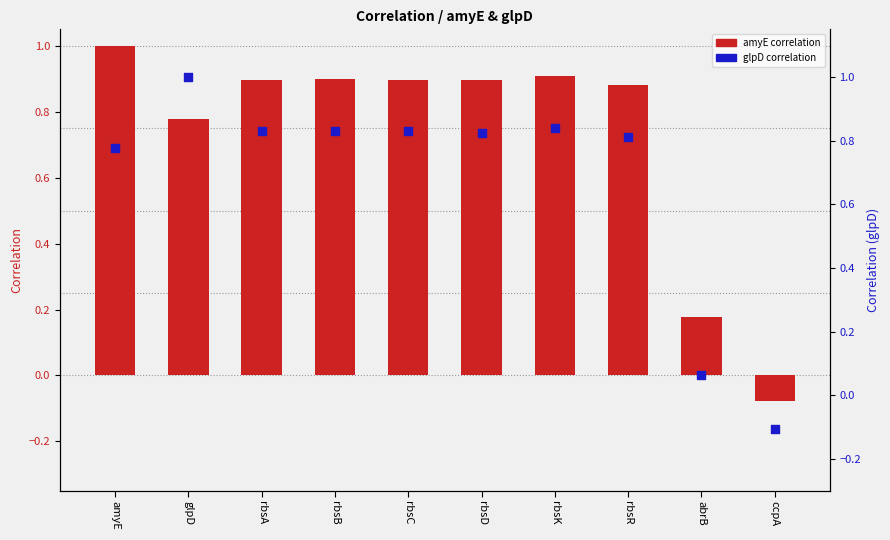

Is the value of glpD at rbsC greater than the value of amyE at rbsB?

No